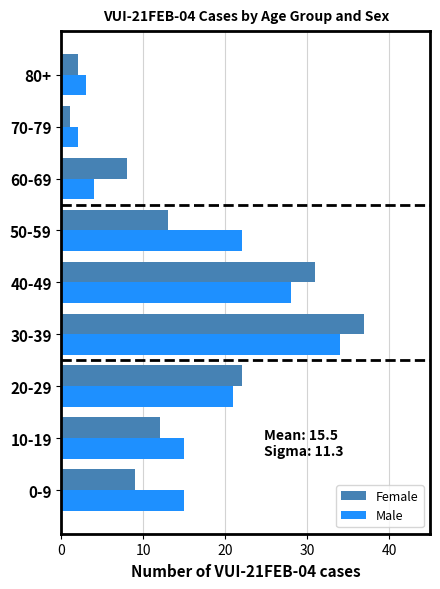

Where is Female nearest to the value 19?

20-29